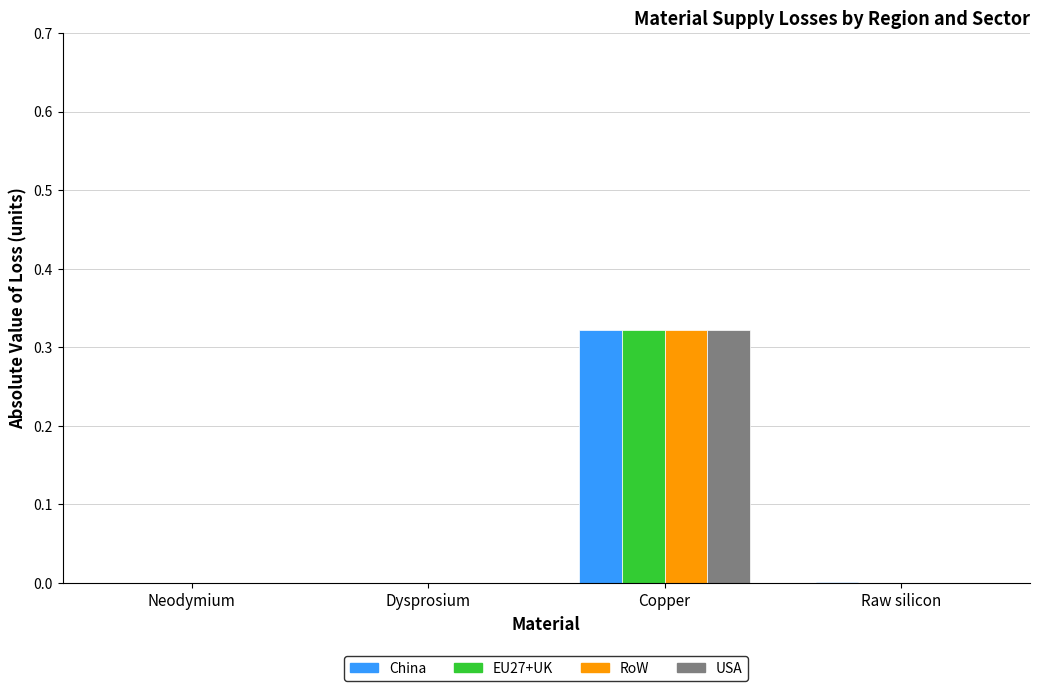

The value of EU27+UK at Copper is 0.5. True or false?

False